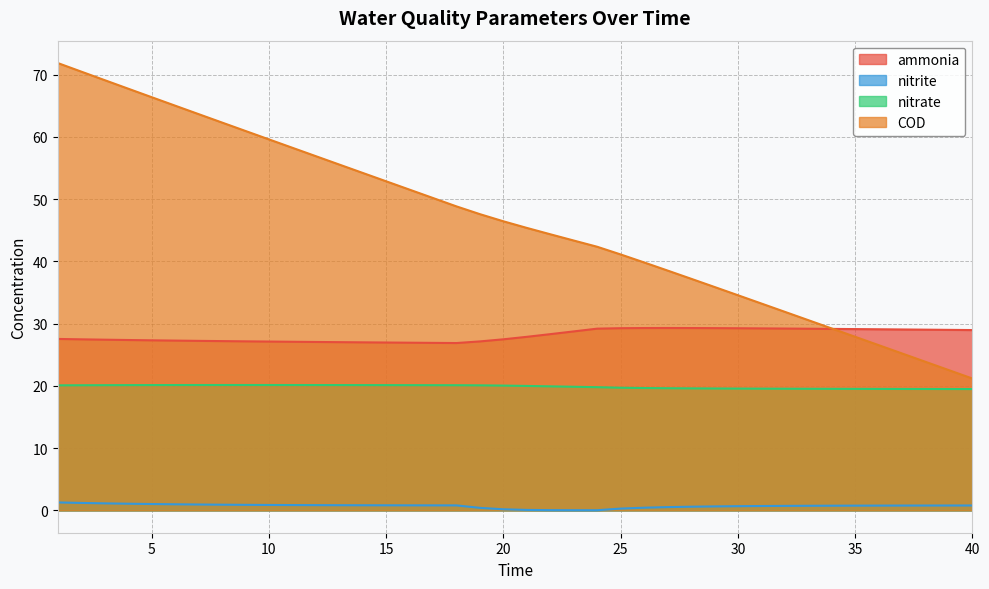

What is the sum of all nitrate values?

794.9